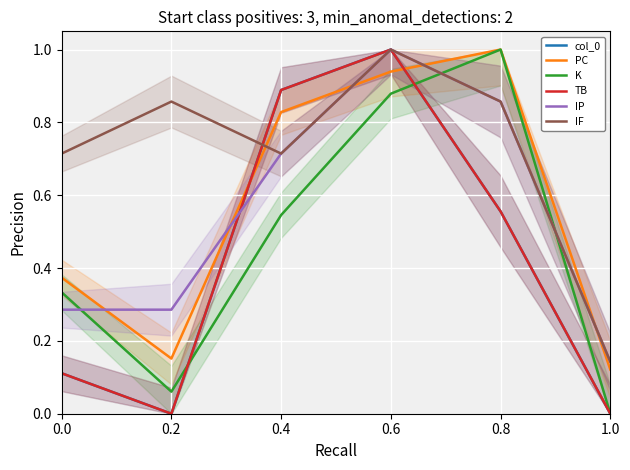

Rank the categories by TB value from highest to lowest.

0.6, 0.4, 0.8, 0.0, 0.2, 1.0